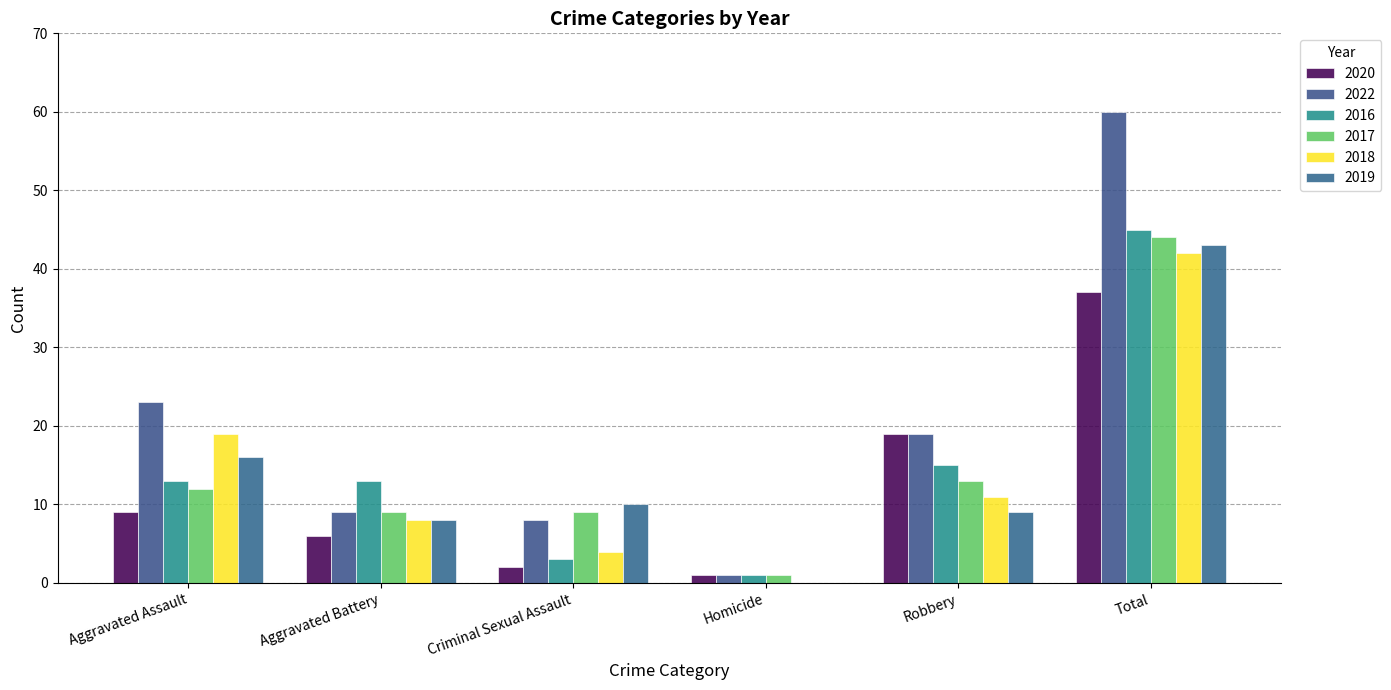

Which category has the lowest value across all series?

Homicide